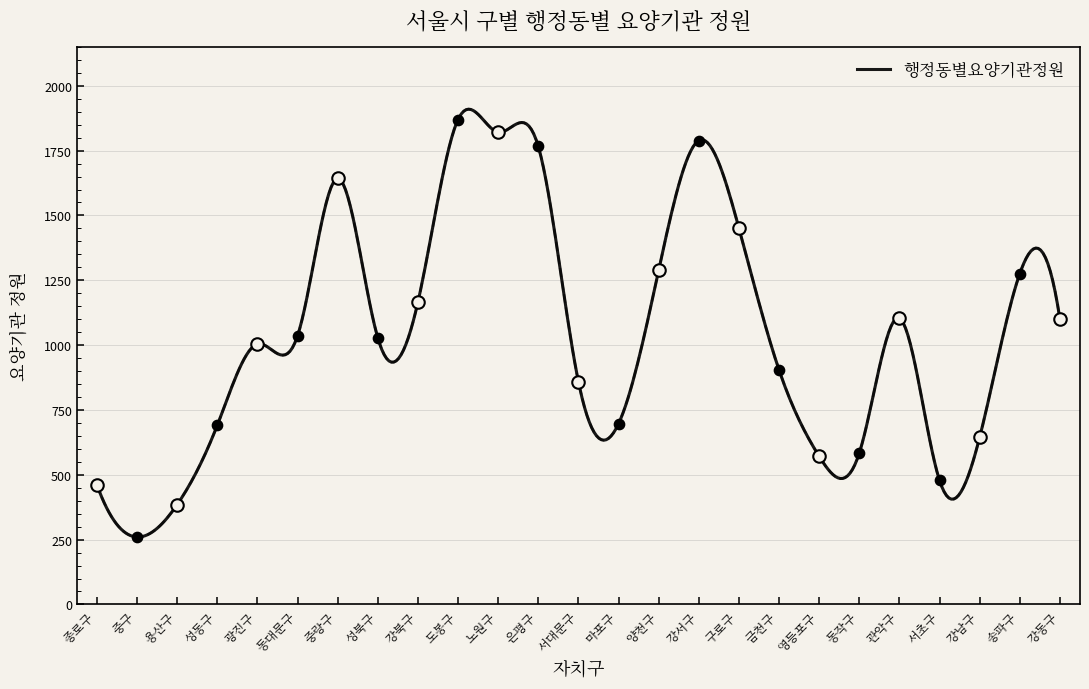

What is the ratio of the value at 강북구 to the value at 금천구?

1.3